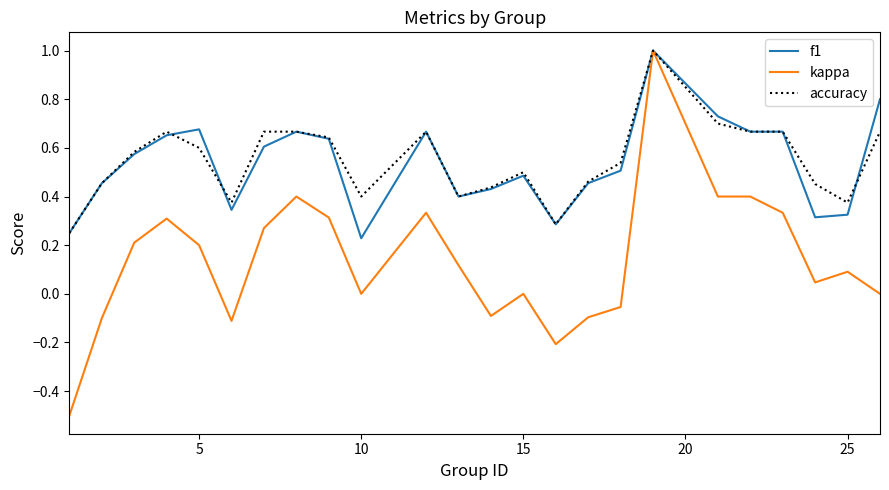

What is the greatest value displayed?

1.0